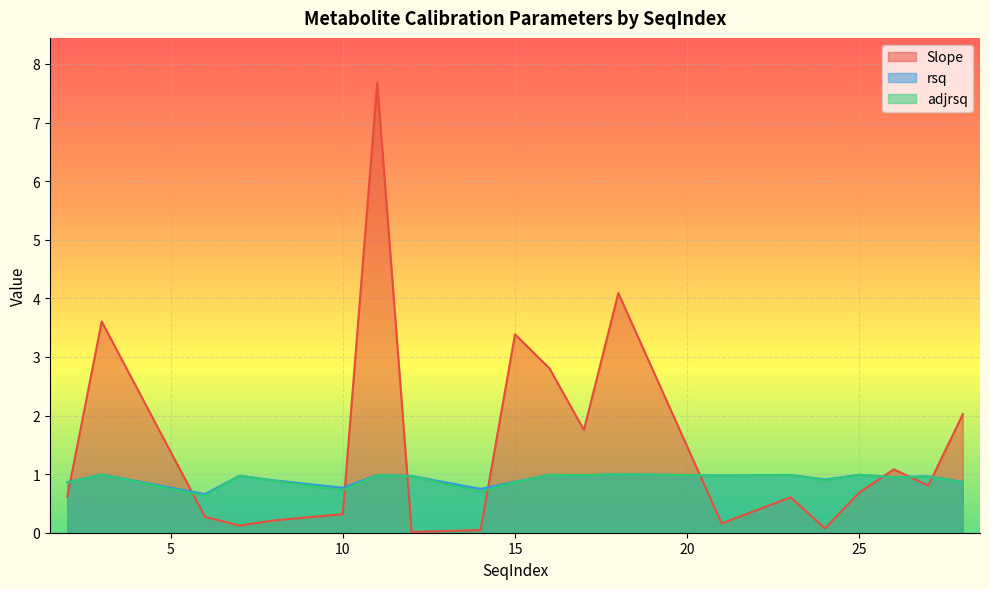

What is the approximate value of Slope at 25?

0.7